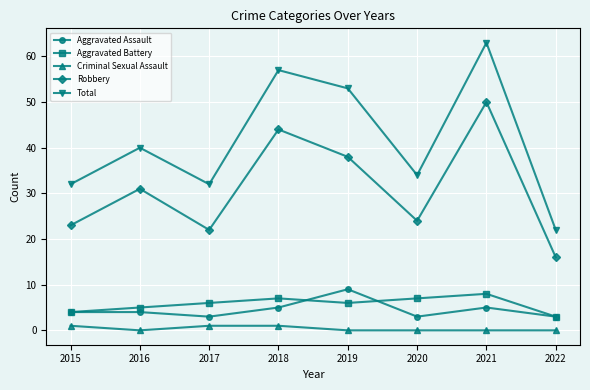

The Robbery series shows 23 at 2015. True or false?

True